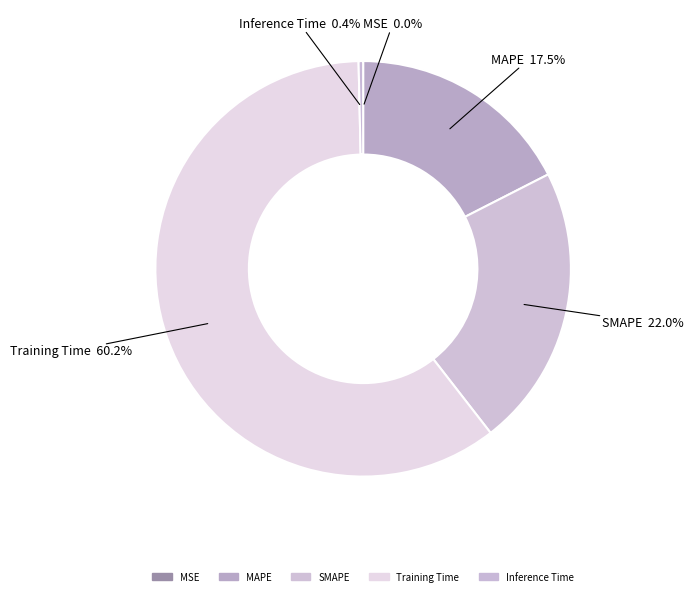

Does MSE represent more than half of the total?

No